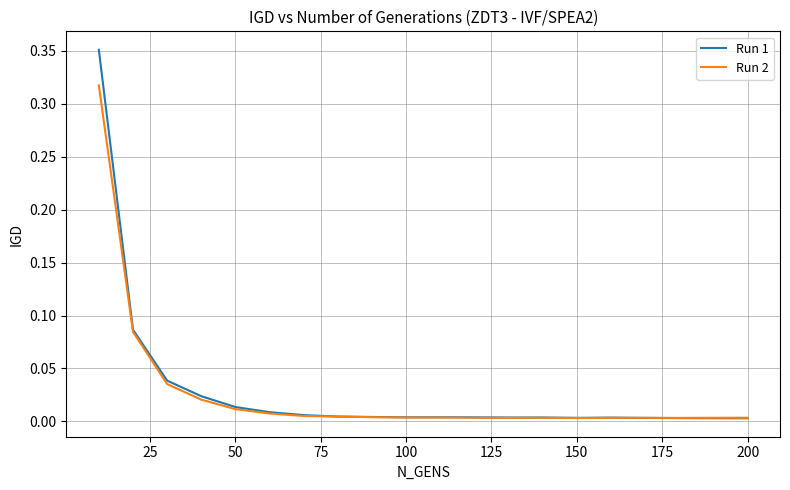

In Run 2, how many points are higher than both neighbors (excluding endpoints)?

2